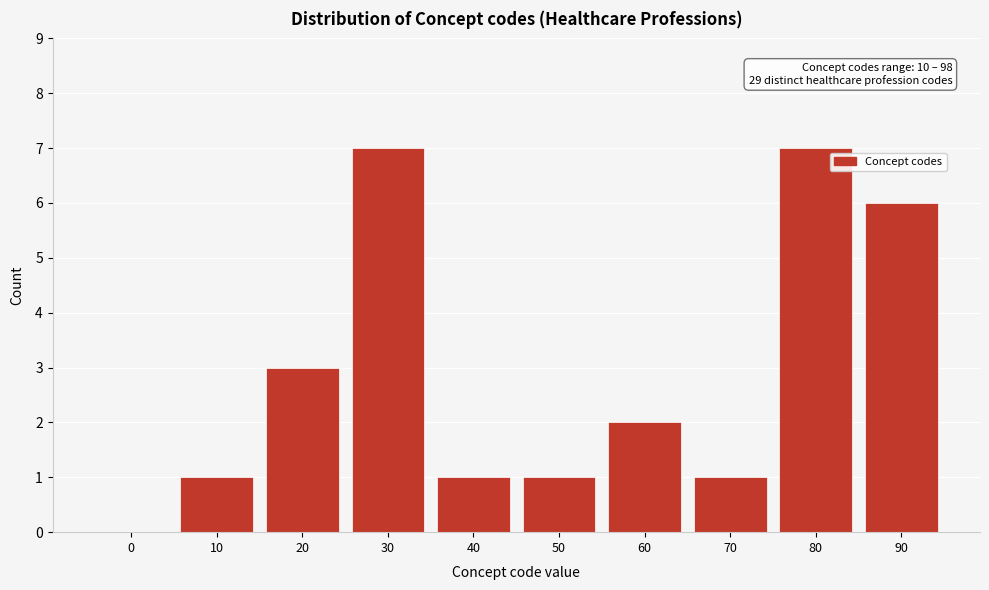

Reading left to right, extract all data points from this chart.

0=0	10=1	20=3	30=7	40=1	50=1	60=2	70=1	80=7	90=6